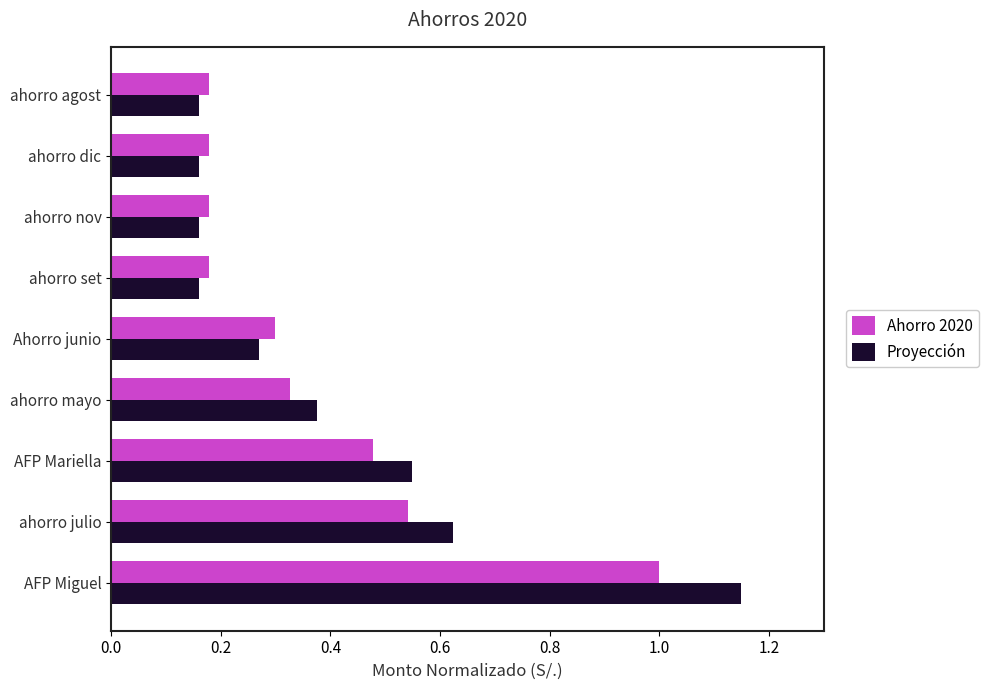

At which category is the sum across all series the highest?

AFP Miguel